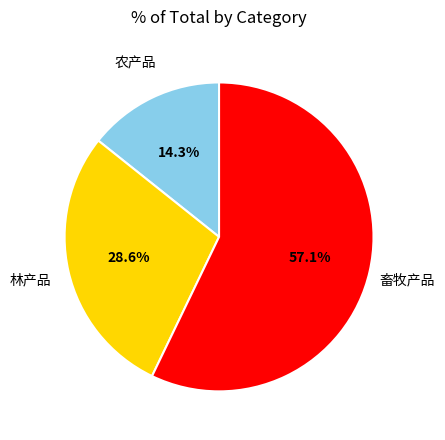

Count the number of slices in the pie.

3